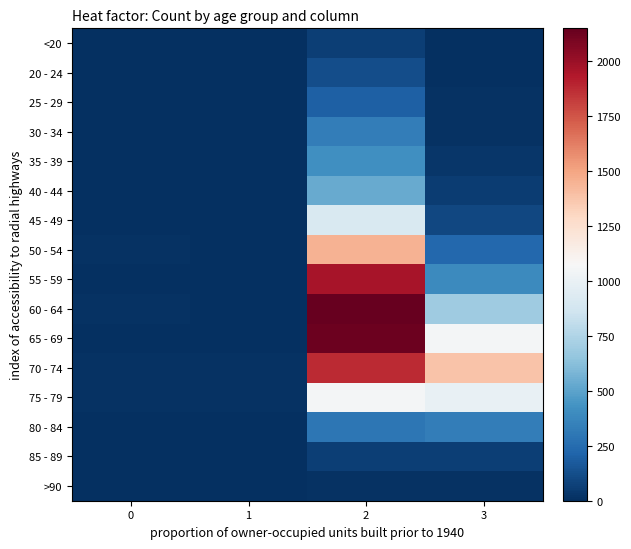

Reading left to right, what are all the values shown in this chart?

<20: 0=0	1=1	2=62	3=7
20 - 24: 0=1	1=0	2=121	3=2
25 - 29: 0=0	1=0	2=196	3=13
30 - 34: 0=0	1=2	2=333	3=14
35 - 39: 0=2	1=1	2=420	3=26
40 - 44: 0=0	1=1	2=530	3=53
45 - 49: 0=2	1=1	2=915	3=97
50 - 54: 0=9	1=3	2=1450	3=227
55 - 59: 0=8	1=6	2=1965	3=392
60 - 64: 0=11	1=8	2=2151	3=689
65 - 69: 0=6	1=6	2=2130	3=1057
70 - 74: 0=13	1=14	2=1882	3=1381
75 - 79: 0=10	1=12	2=1053	3=993
80 - 84: 0=7	1=4	2=296	3=333
85 - 89: 0=3	1=1	2=62	3=64
>90: 0=0	1=0	2=15	3=9